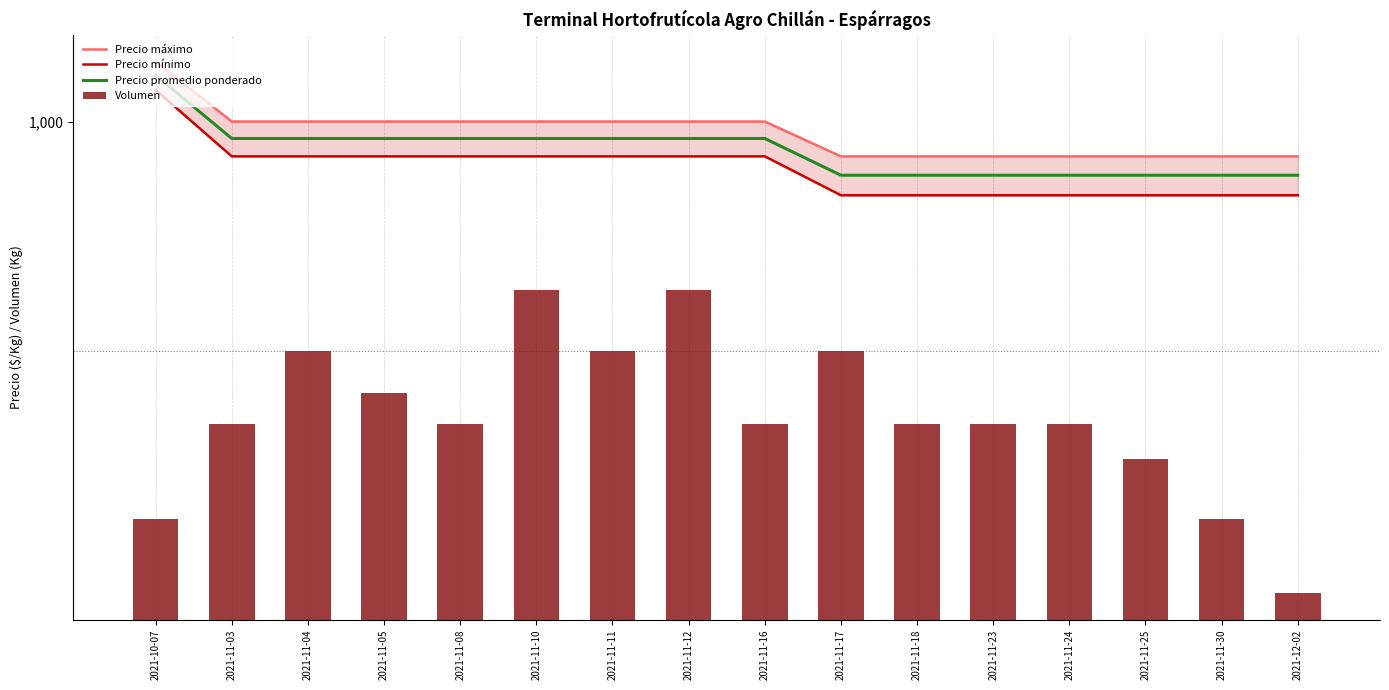

What is the label of the 16th bar from the right?

2021-10-07